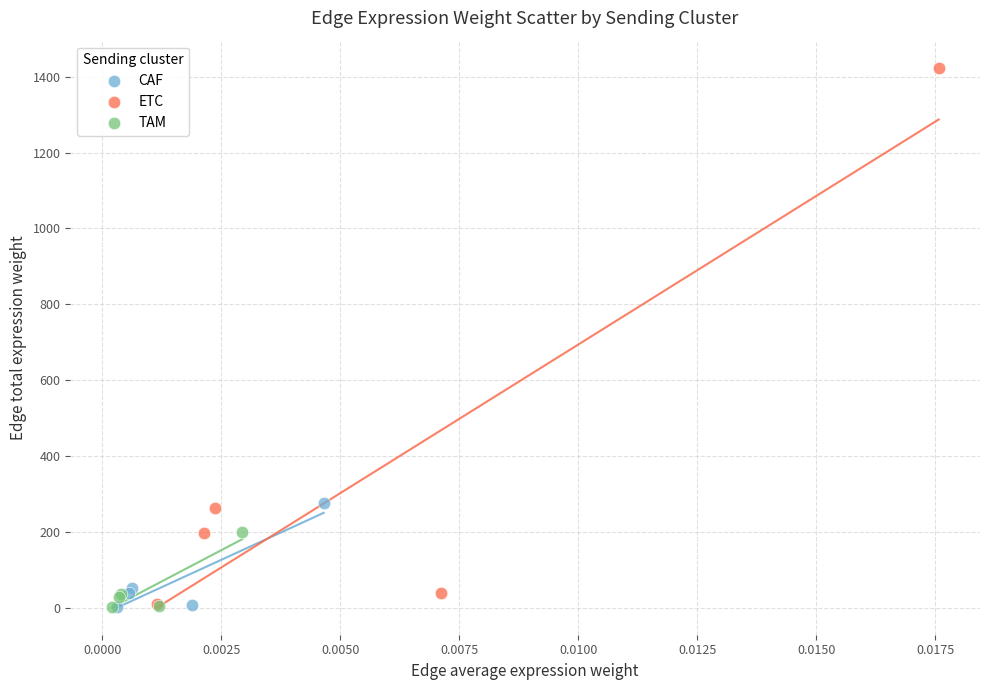

Which series contains the highest Y value?

ETC